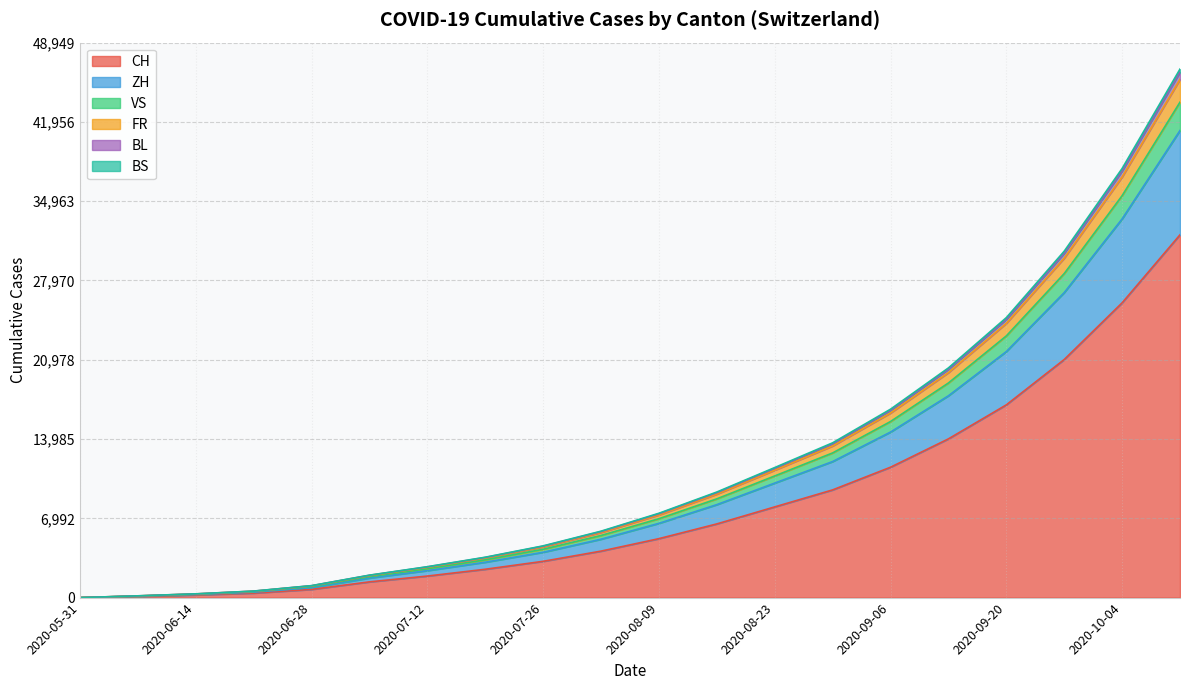

At which label is CH closest to 16000?

2020-09-20